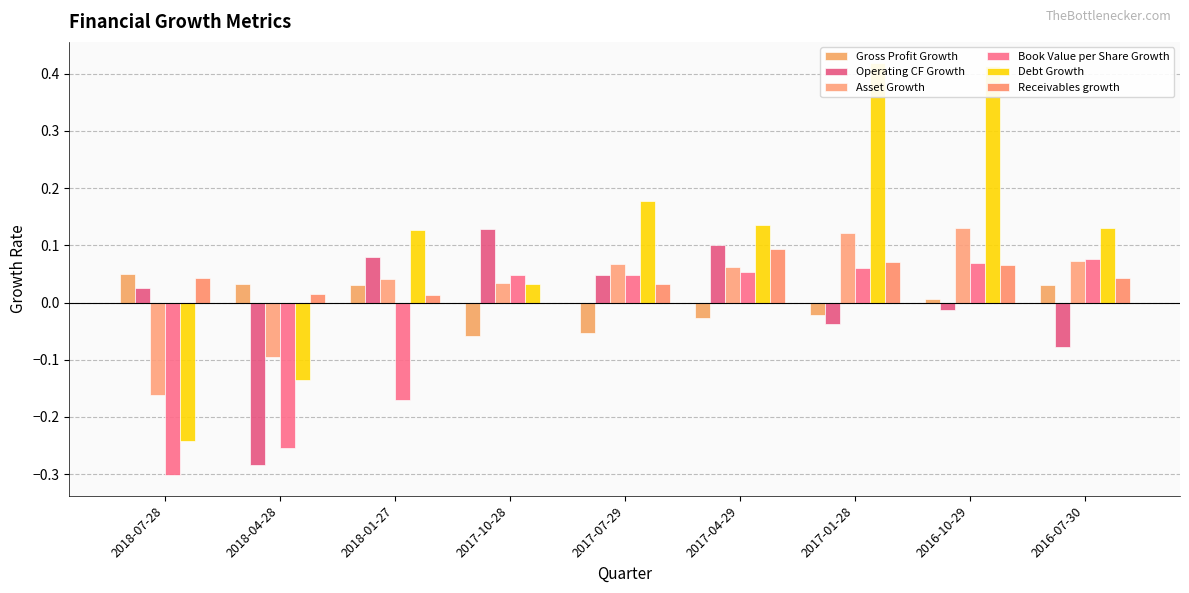

At how many categories does at least one series exceed 0?

9